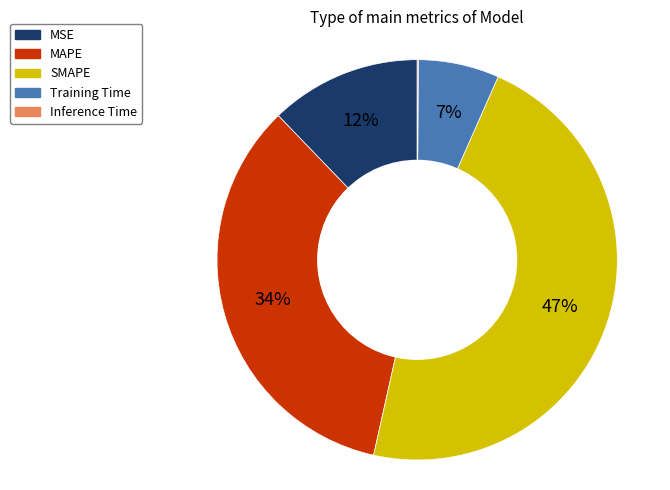

To the nearest percent, what percentage of the pie is MAPE?

34%